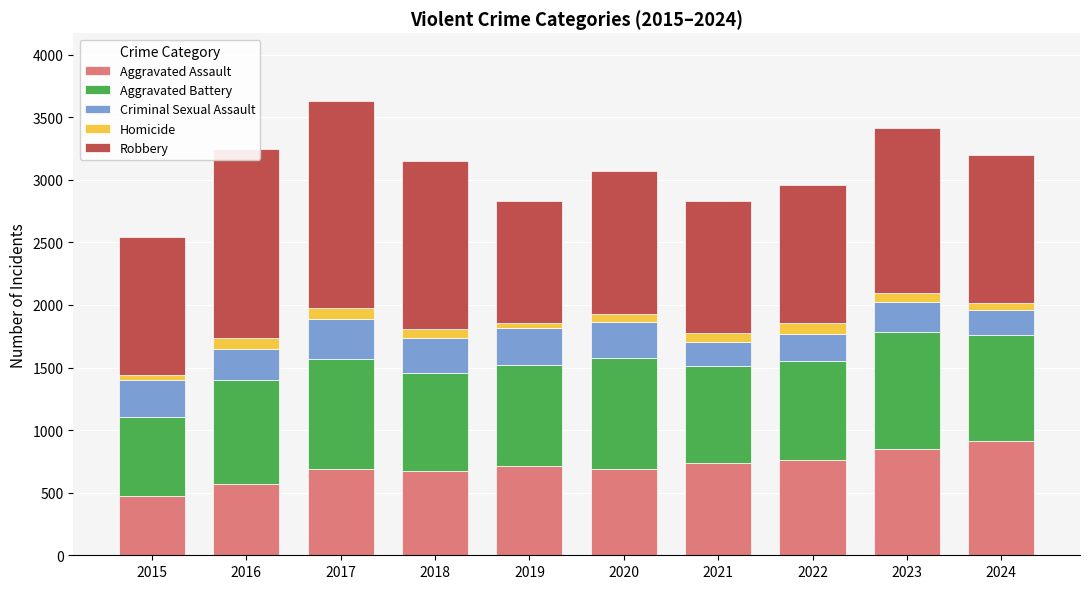

What is the maximum value for Aggravated Assault?

912